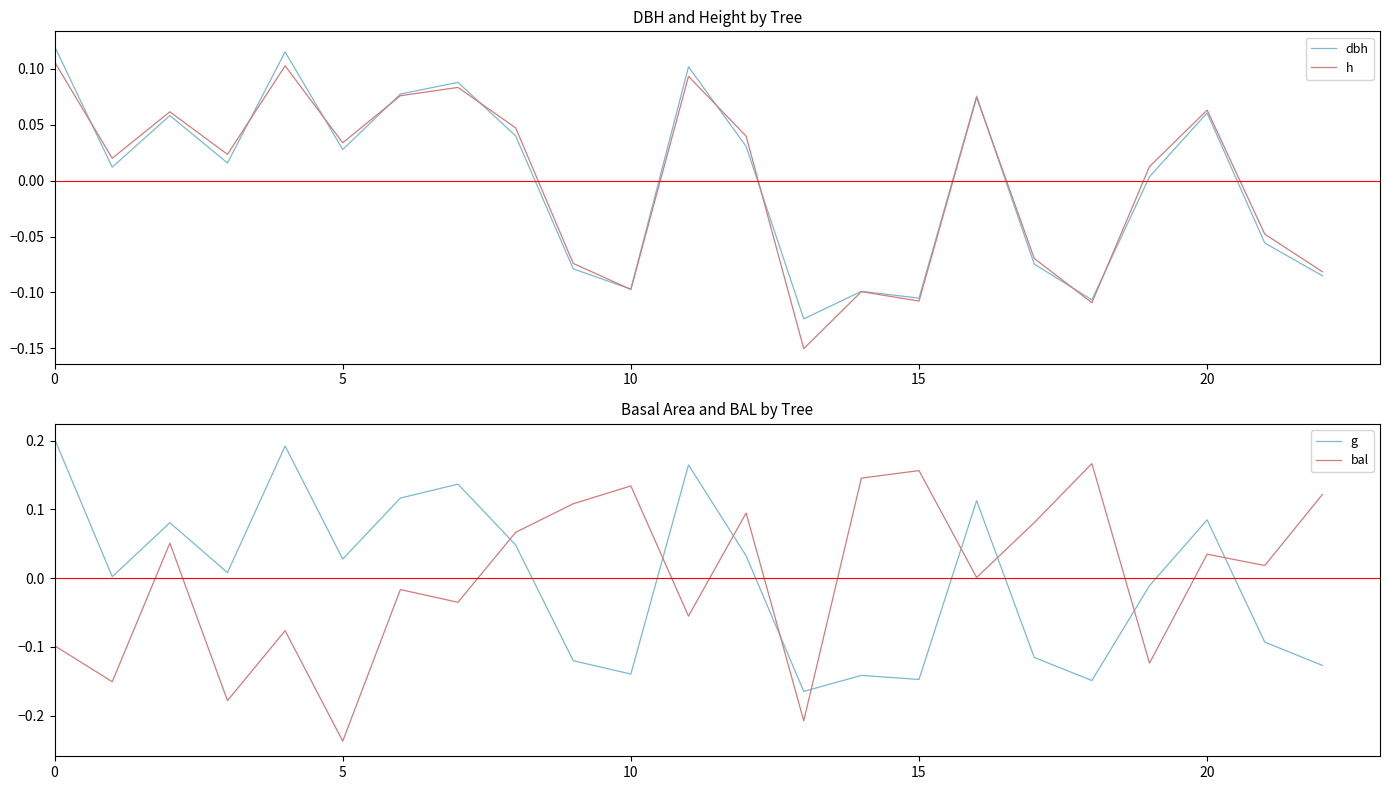

Is it true that dbh equals 0.0 at 20?

False